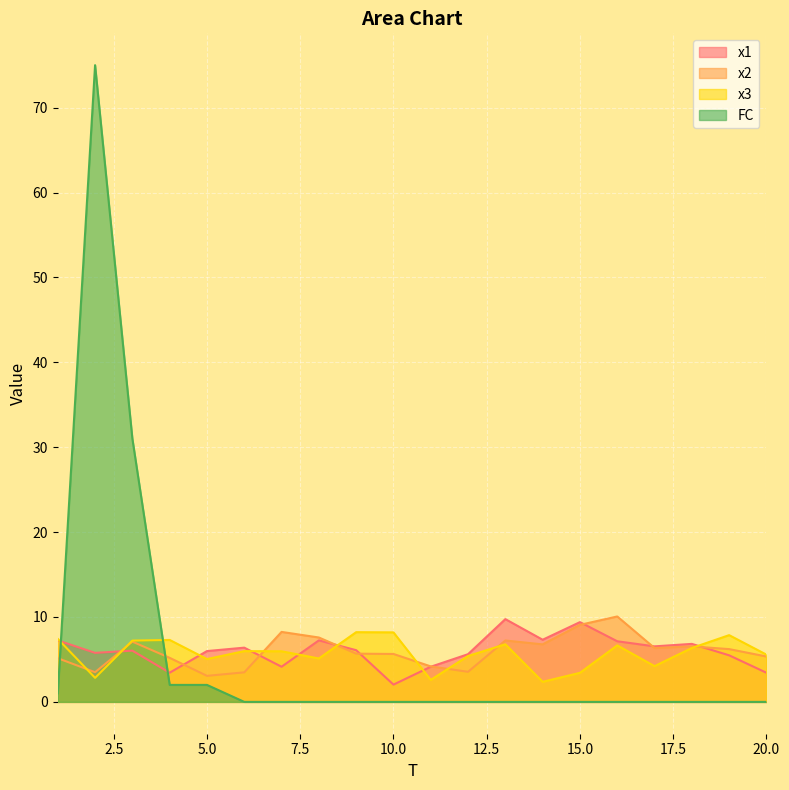

Where is the first local minimum for x2?

2